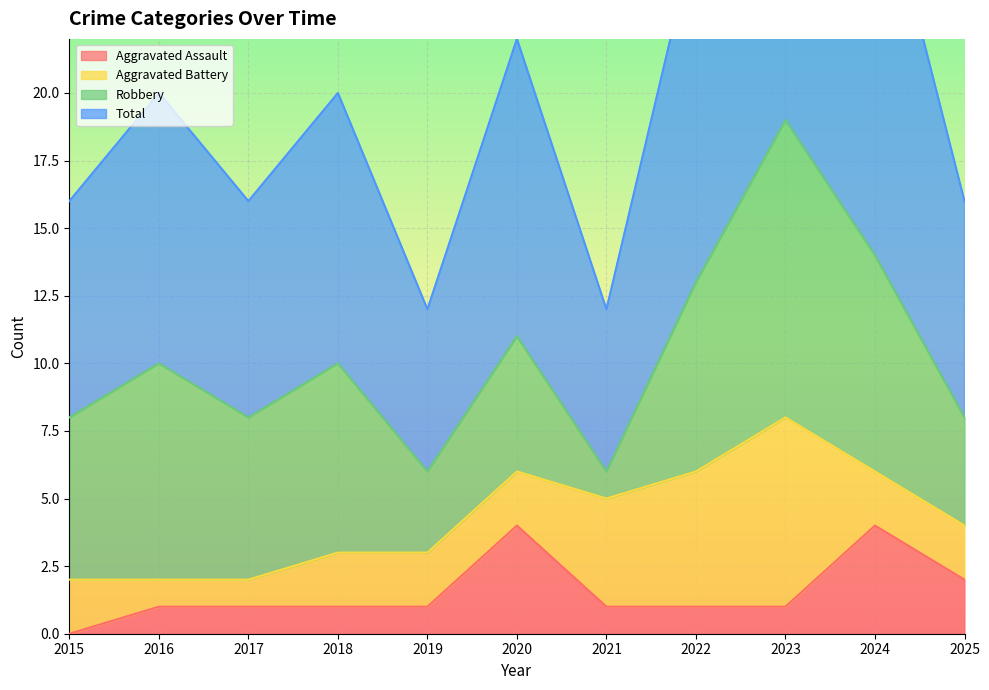

Is it true that Aggravated Assault equals 1 at 2016?

True